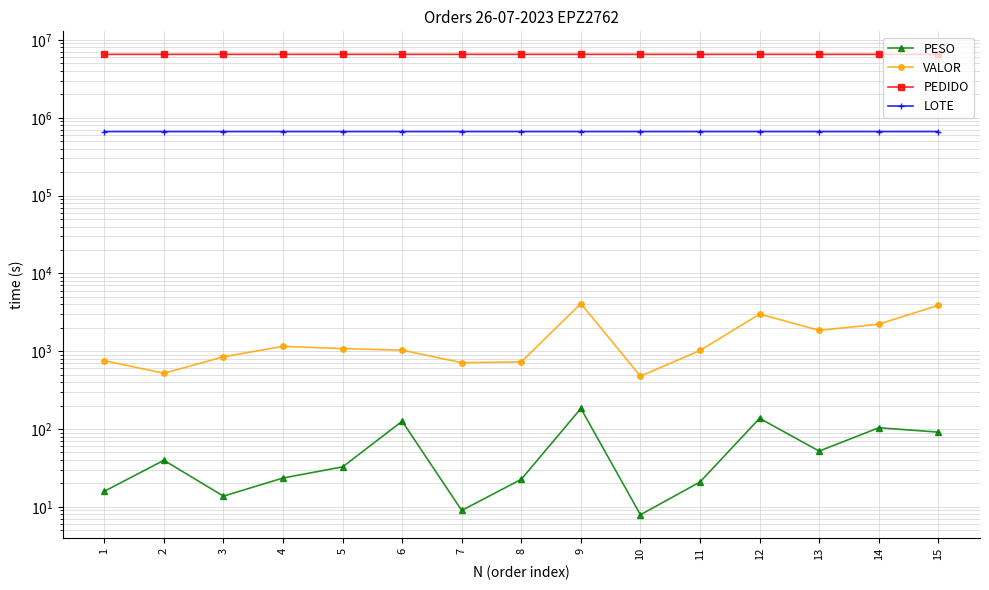

What is the spread (max minus min) of values at 13?

6522829.9